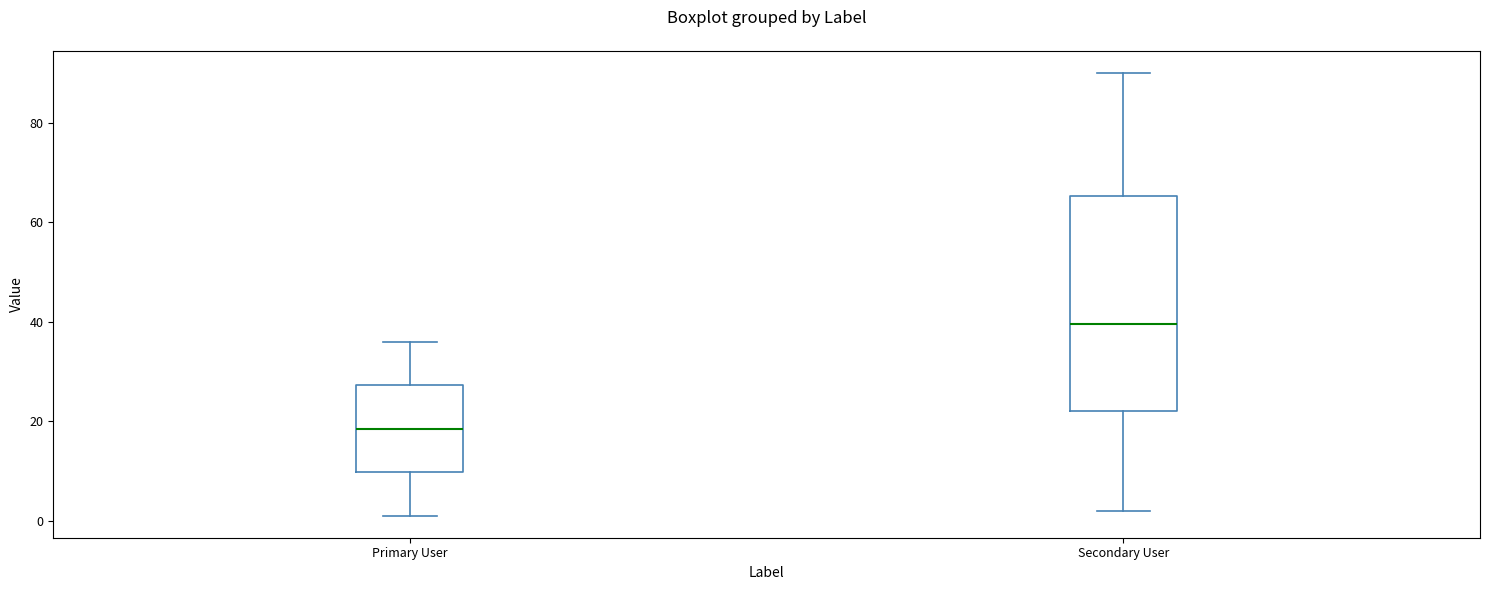

Reading left to right, read every box against the y-axis: the position of its median line, the range the box covers, and the ends of its whiskers. The values are not printed on the chart, so give them approximately, as read against the axis.

Primary User: median 18, box 10 to 28, whiskers 2 to 36
Secondary User: median 40, box 22 to 66, whiskers 2 to 90